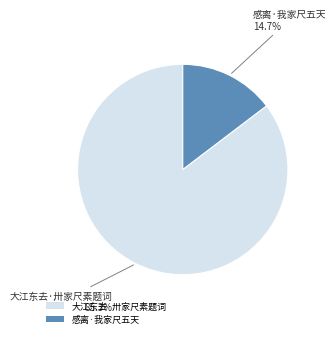

Is 大江东去·卅家尺素题词 the majority of the pie?

Yes